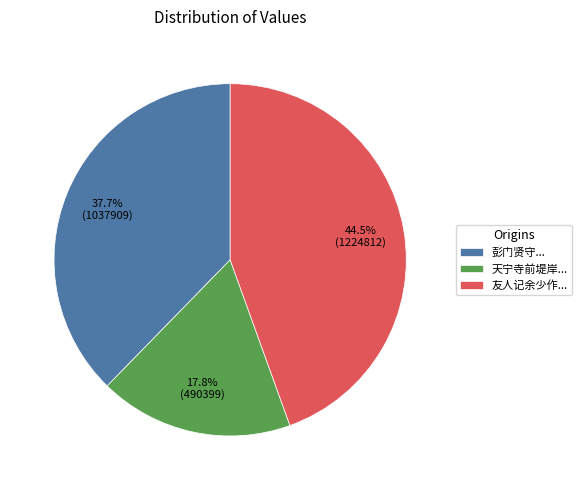

How much of the chart is everything except 彭门贤守...?

62.3%